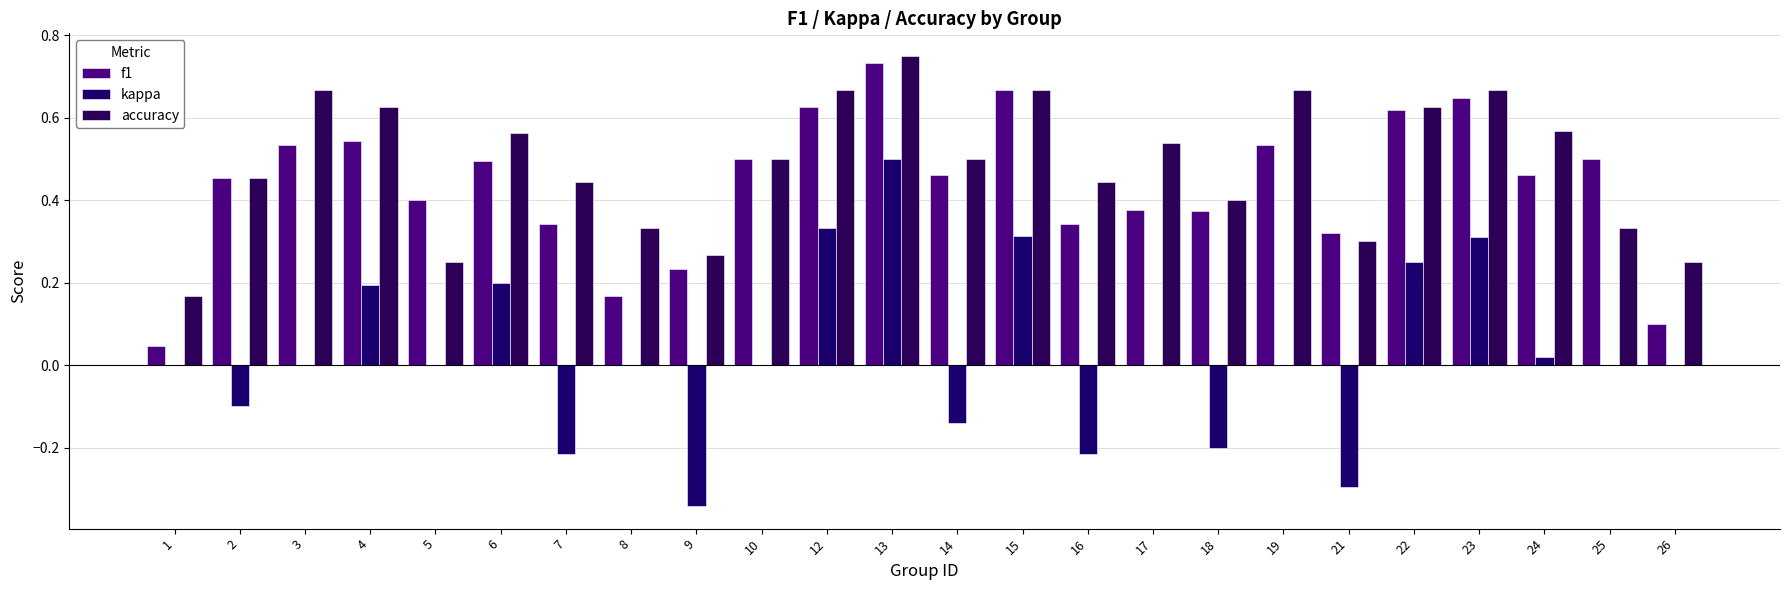

What are all the series names shown in the legend?

f1, kappa, accuracy